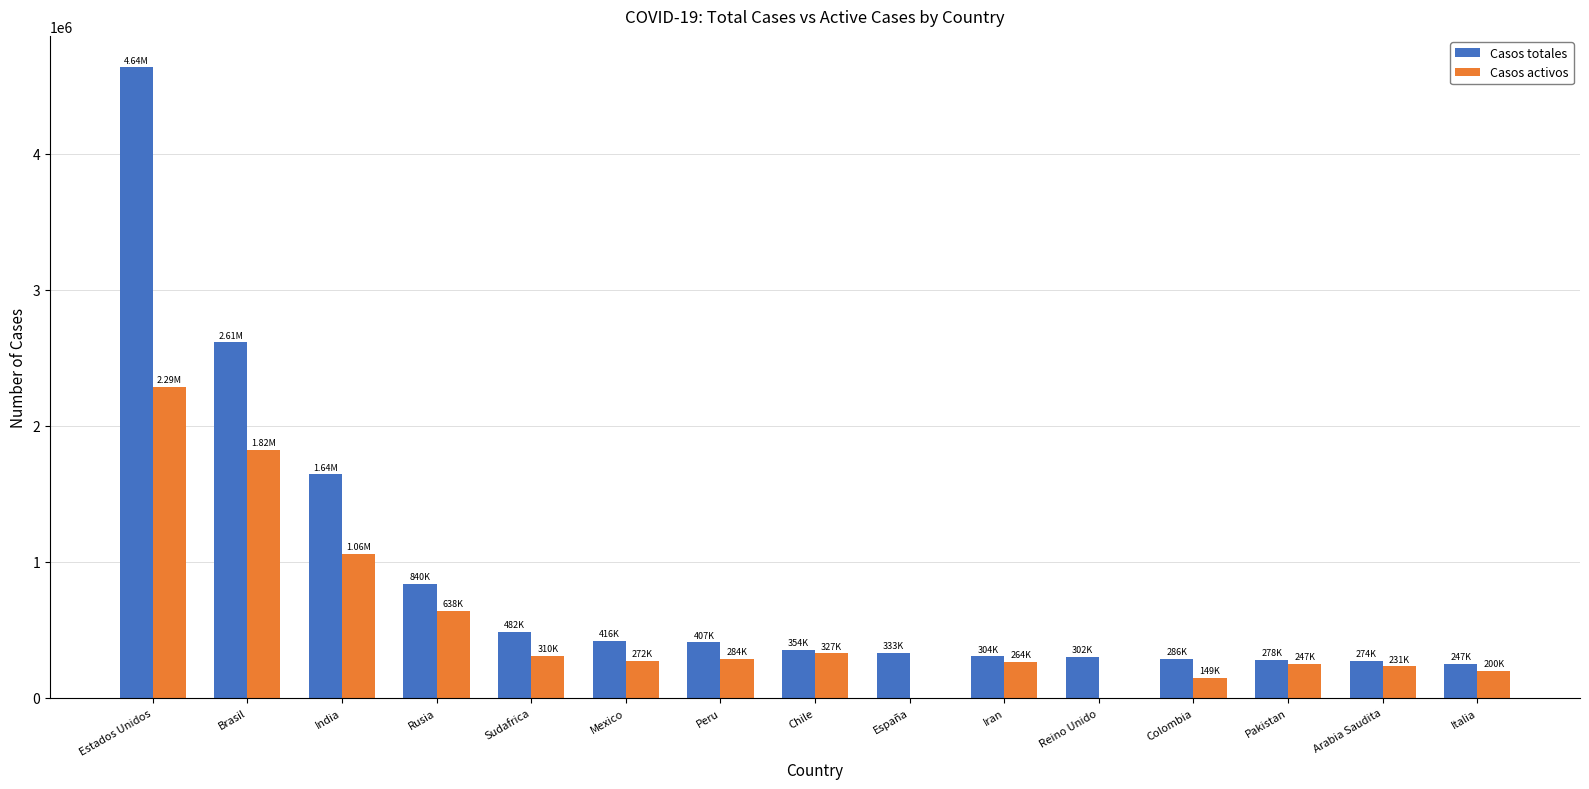

At which category is the sum across all series the highest?

Estados Unidos